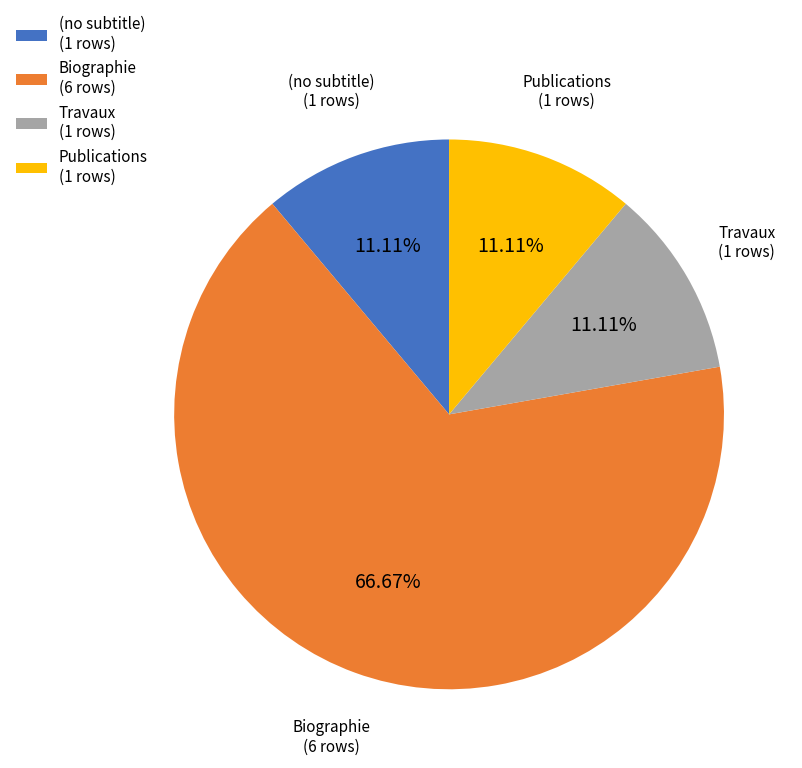

To the nearest percent, what percentage of the pie is Publications?

11%